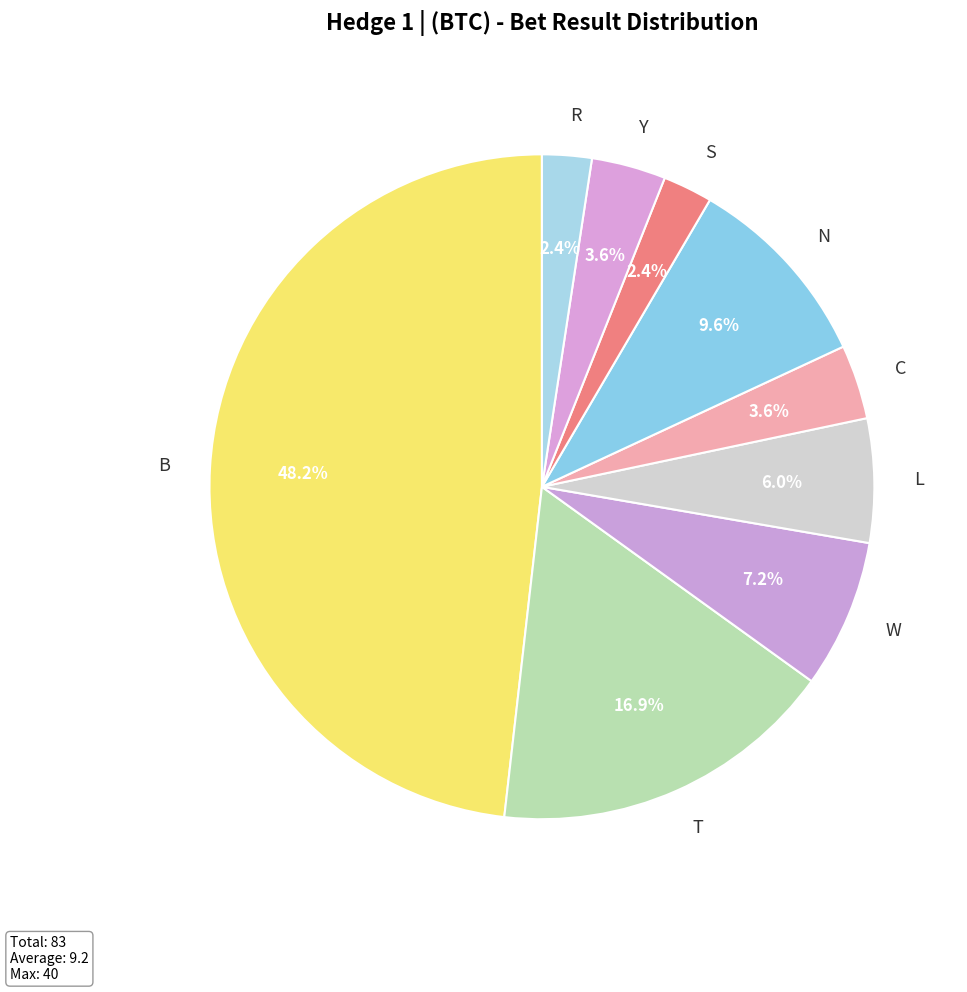

How many segments does this pie chart have?

9